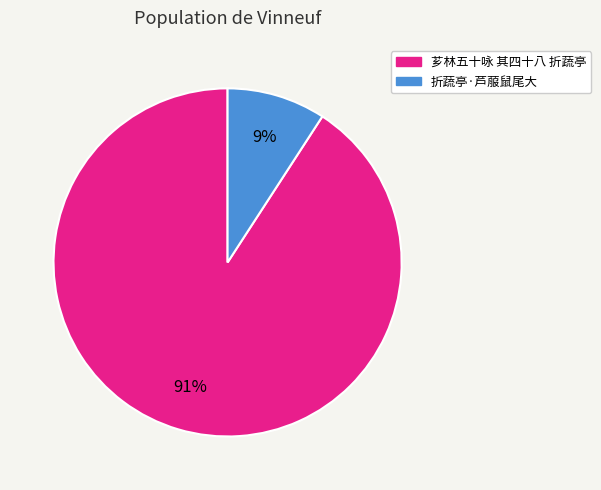

True or false: 折蔬亭·芦菔鼠尾大 accounts for 9% of the total.

True